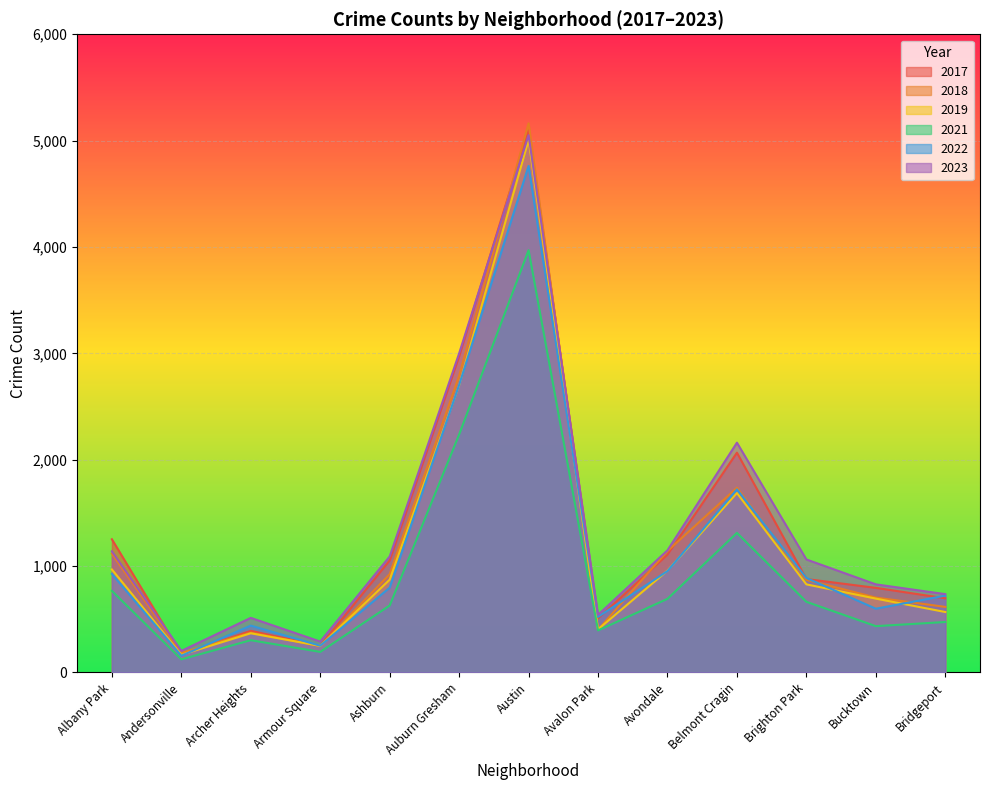

How many lines are shown in the chart?

6